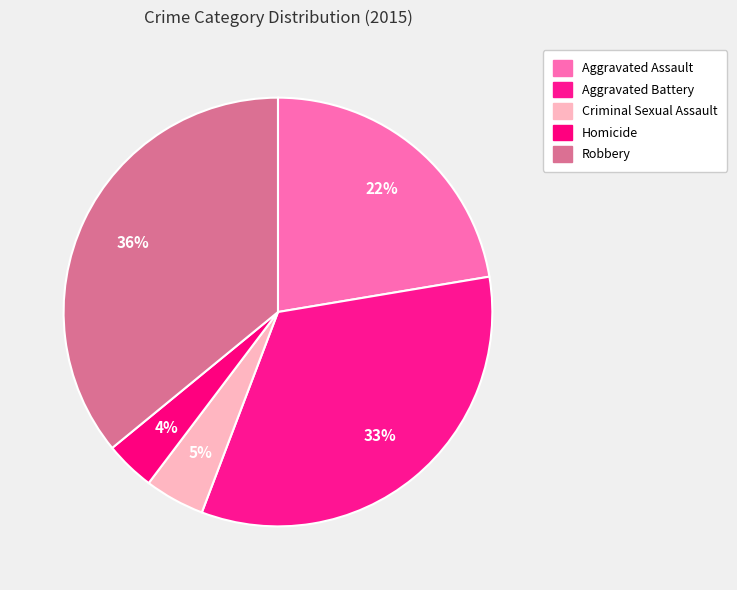

What is the ratio of the value at Homicide to the value at Criminal Sexual Assault?

0.8